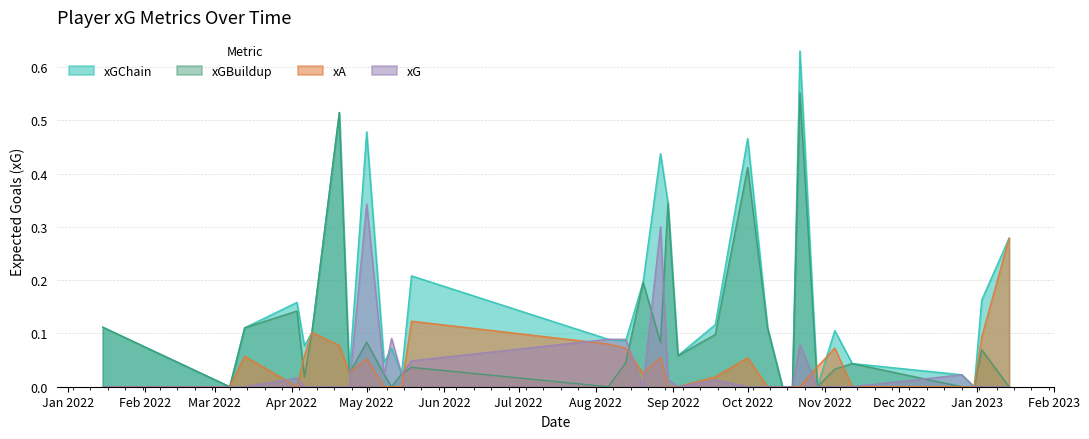

How many interior local peaks does the xA series have?

7